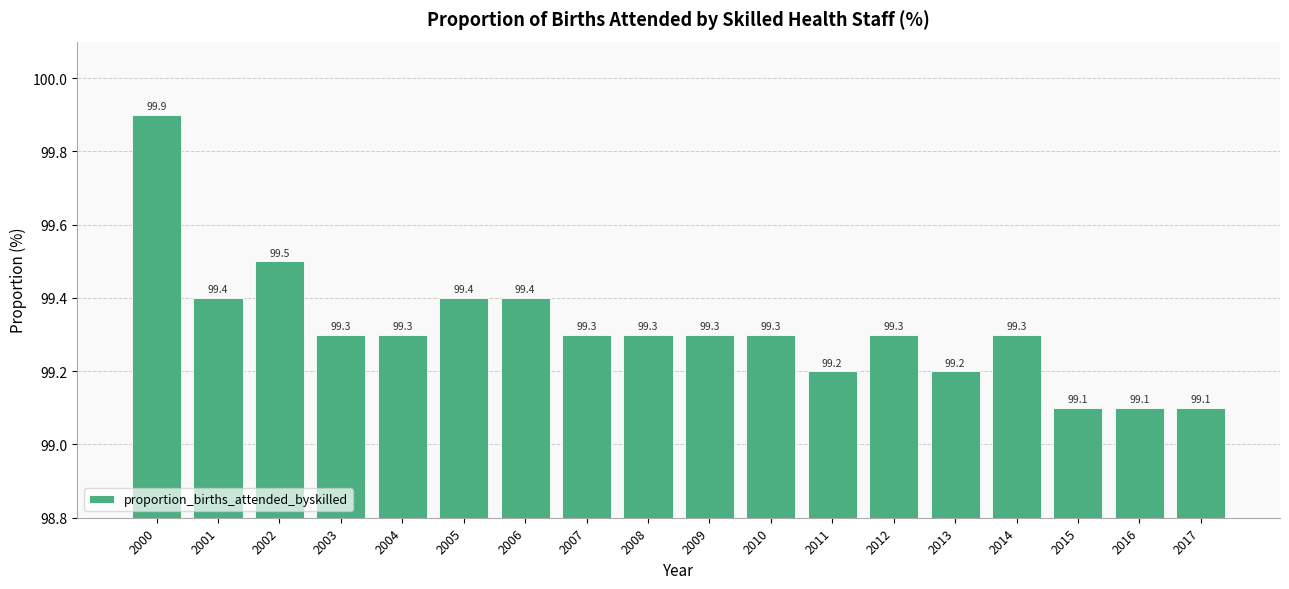

Are the bars grouped side by side (vs. stacked)?

No